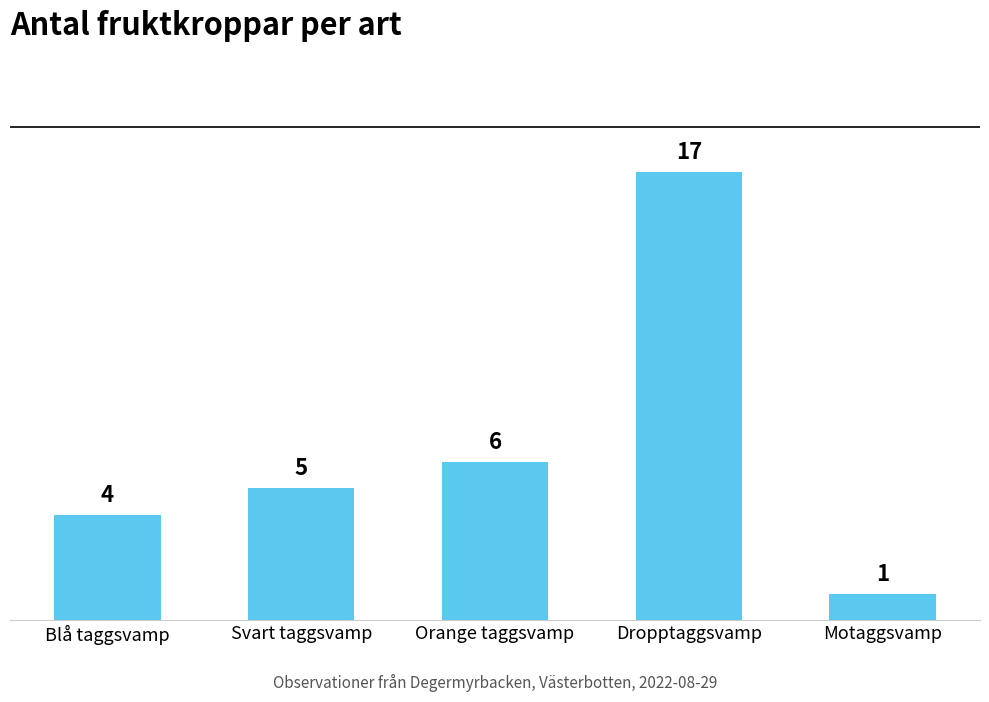

Where is the data nearest to the value 9?

Orange taggsvamp